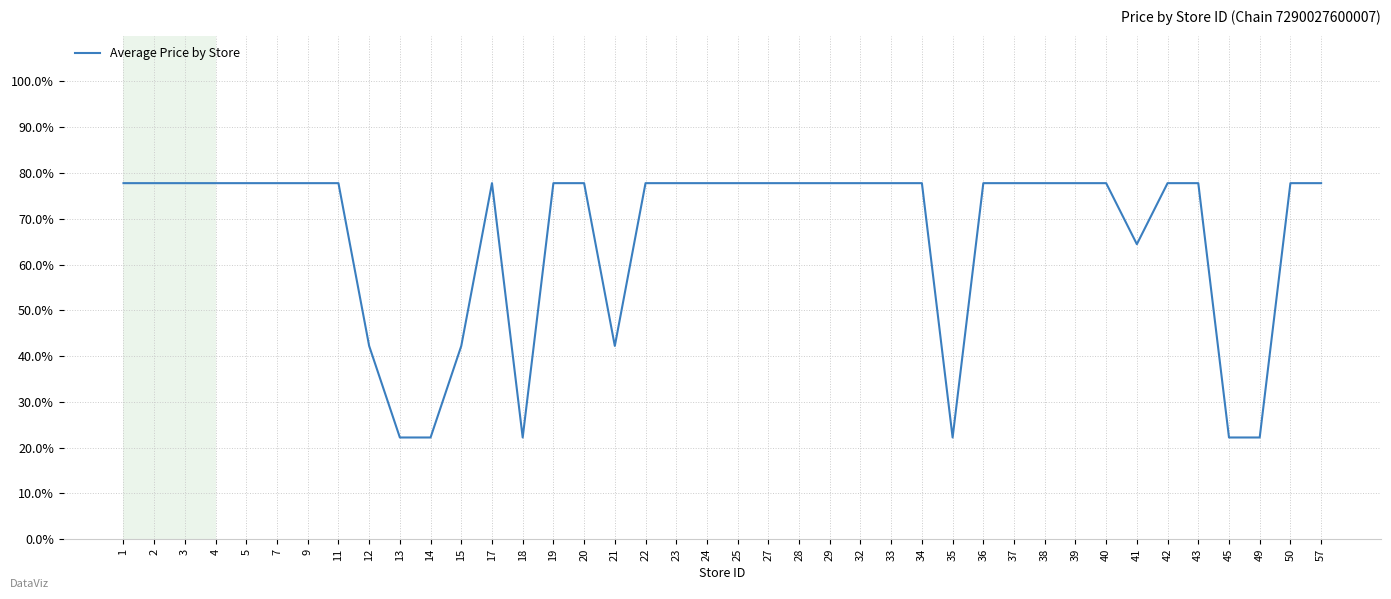

What is the change in value from 28 to 35?

-55.6